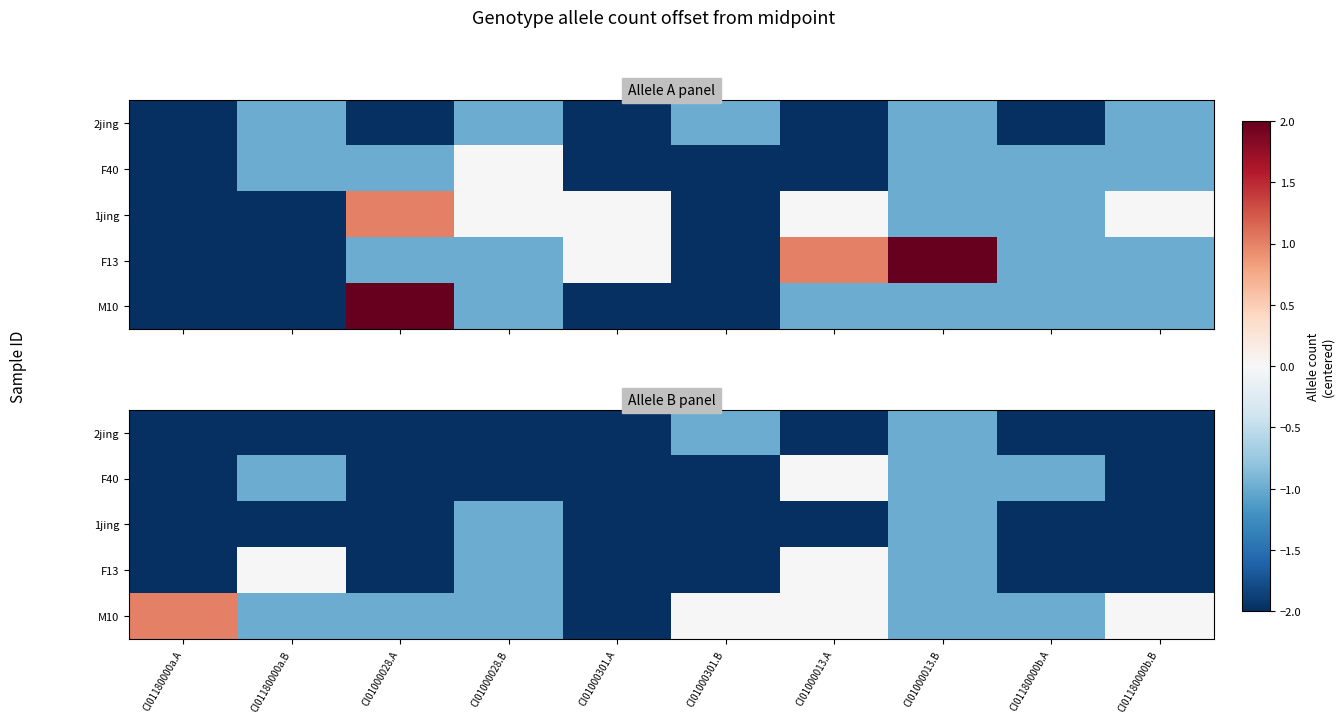

The 1jing series shows -1 at CI01000028.A. True or false?

False